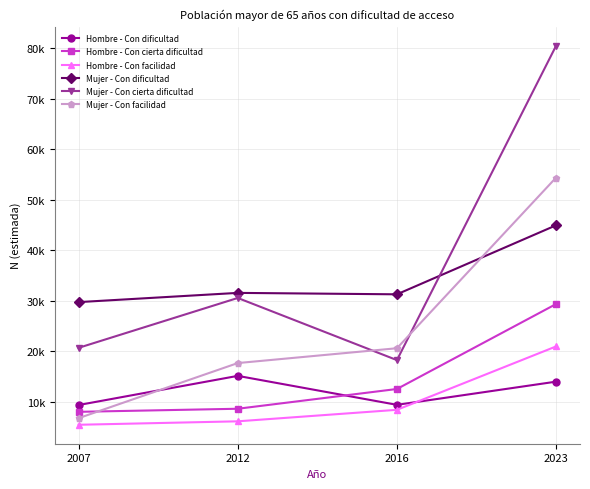

Does the chart have visible grid lines?

Yes